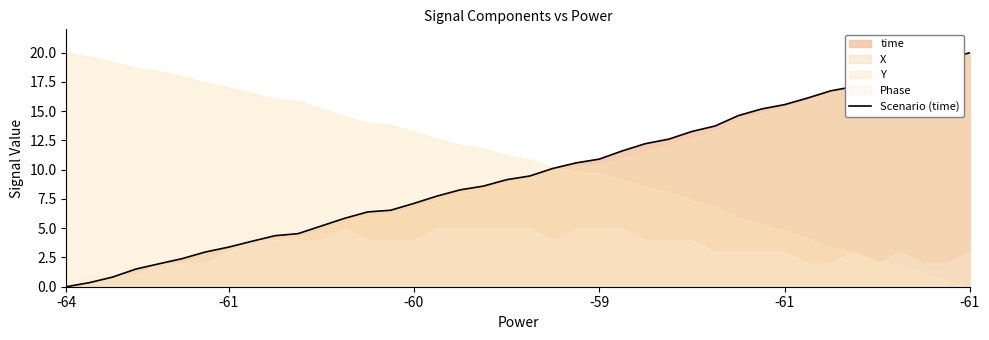

How many values are above zero?

39